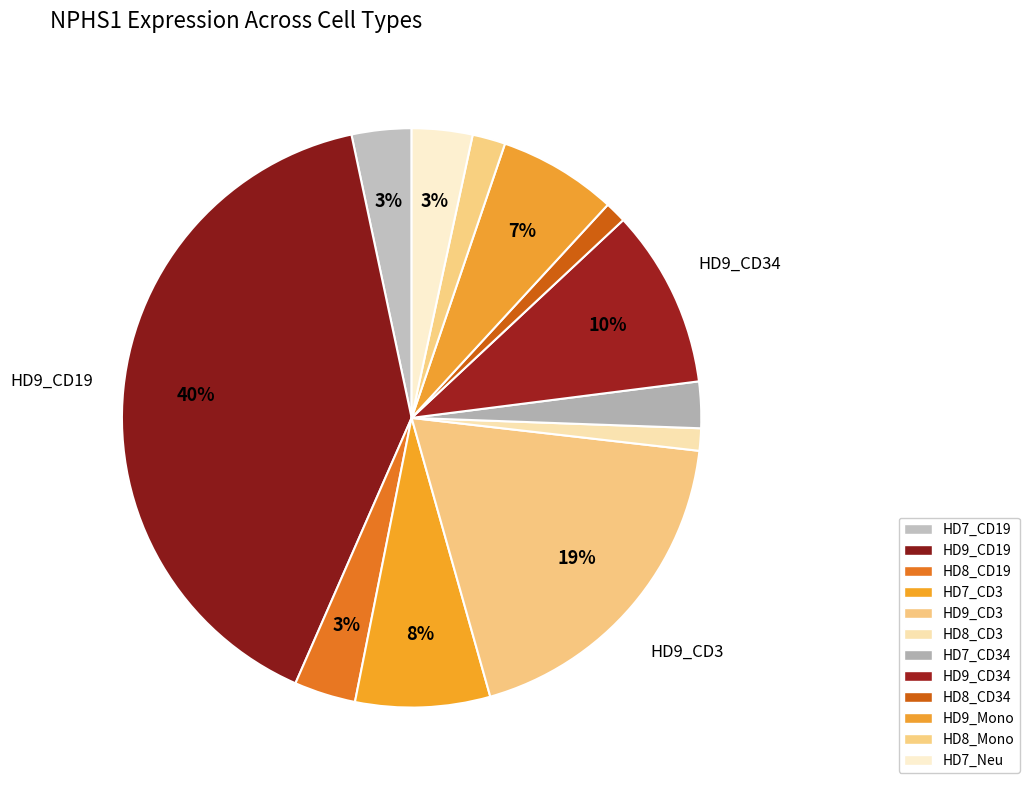

How many slices are in this pie chart?

12